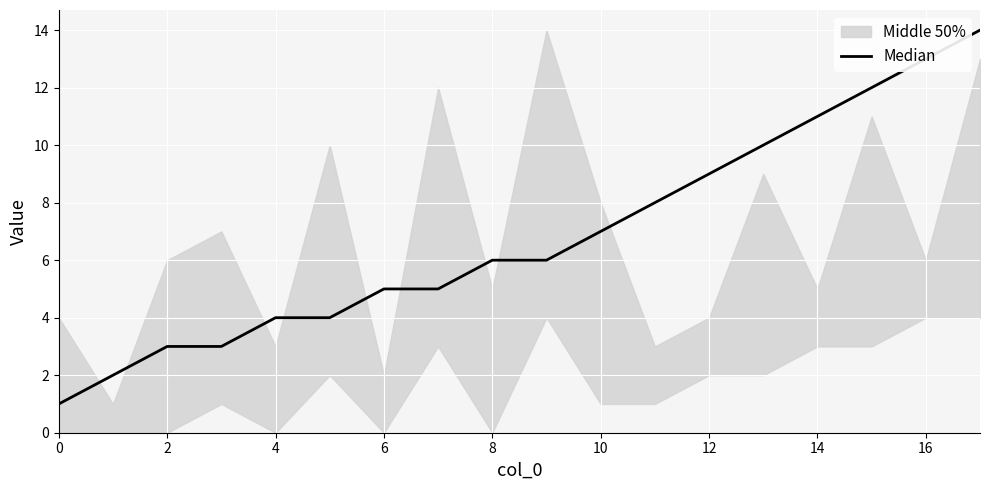

How many categories are shown in the chart?

18